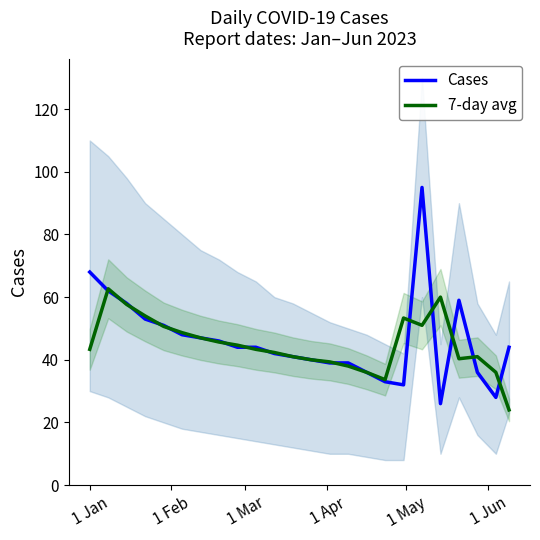

Reading right to left, transcribe all the data shown in this chart.

Cases: 44.0	28.0	36.0	59.0	26.0	95.0	32.0	33.0	36.0	39.0	39.0	40.0	41.0	42.0	44.0	44.0	46.0	47.0	48.0	51.0	53.0	58.0	62.0	68.0
7-day avg: 24.0	36.0	41.0	40.3	60.0	51.0	53.3	33.7	36.0	38.0	39.3	40.0	41.0	42.3	43.3	44.7	45.7	47.0	48.7	50.7	54.0	57.7	62.7	43.3